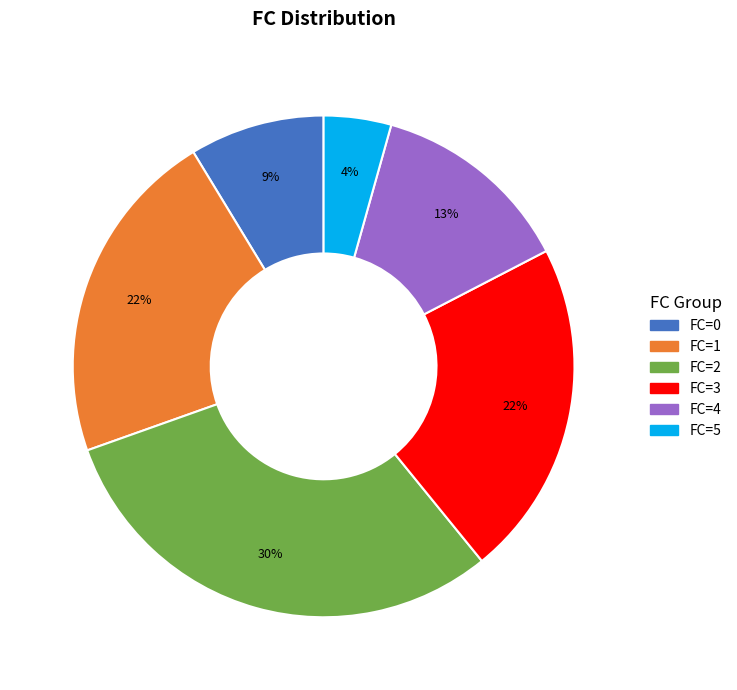

True or false: FC=0 accounts for 3% of the total.

False